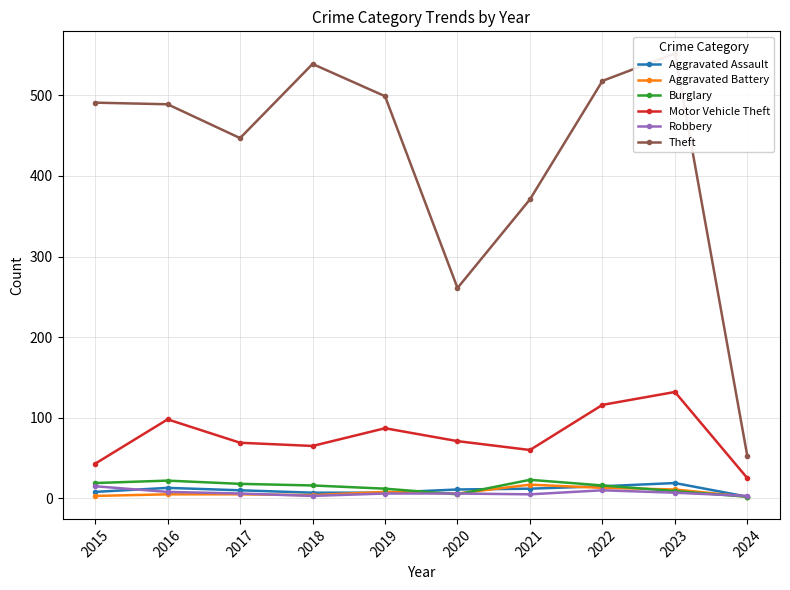

What is the value of the Burglary point at the 2nd from the left?

22